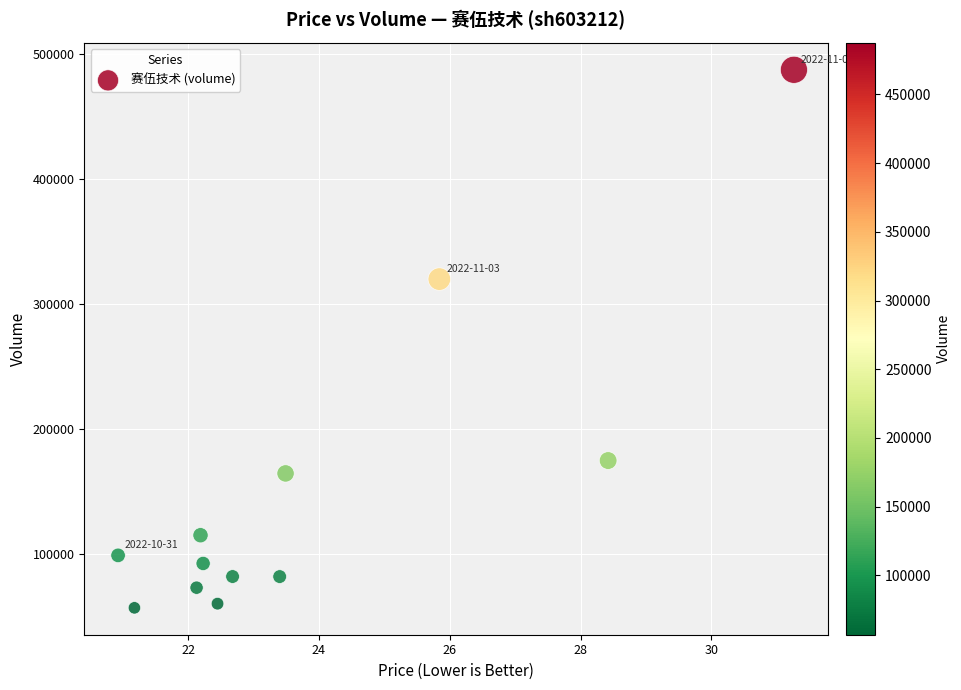

What is the average Y value?

150529